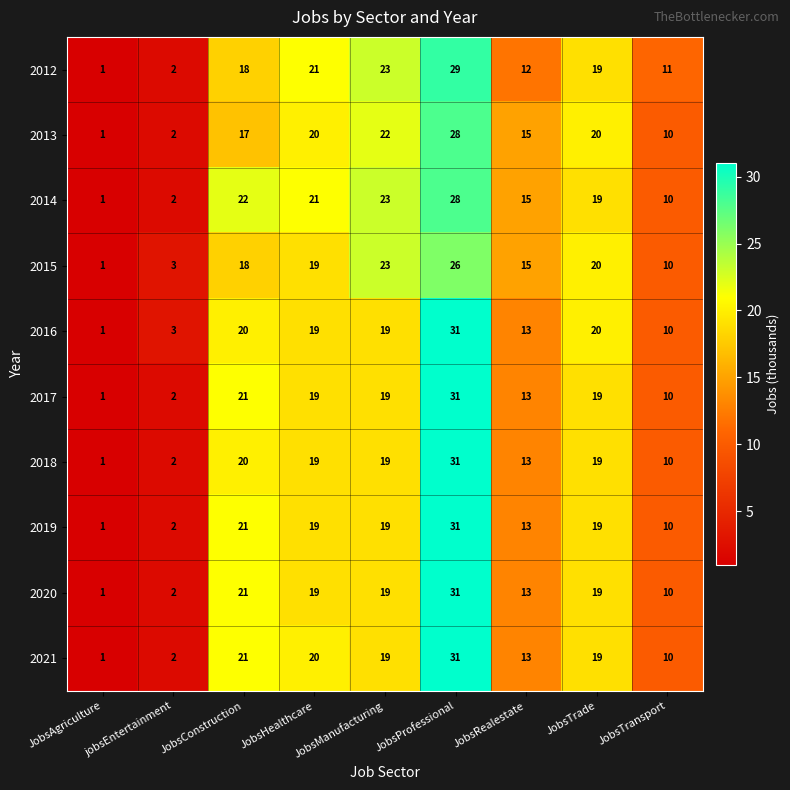

Read the 2019 value at JobsManufacturing, to the nearest 5.

20